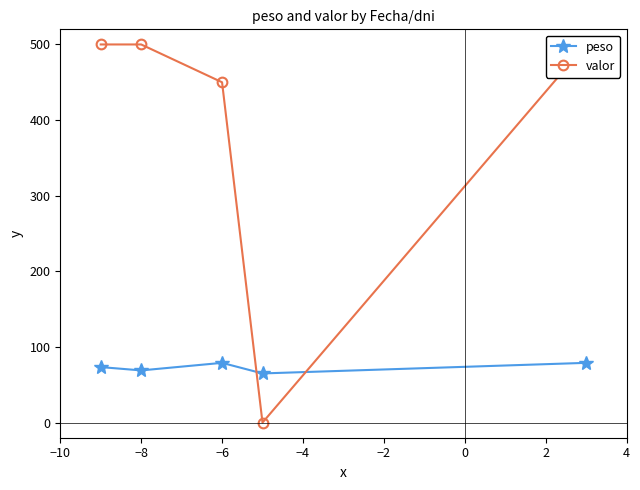

True or false: peso has more than 1 interior local peaks.

False